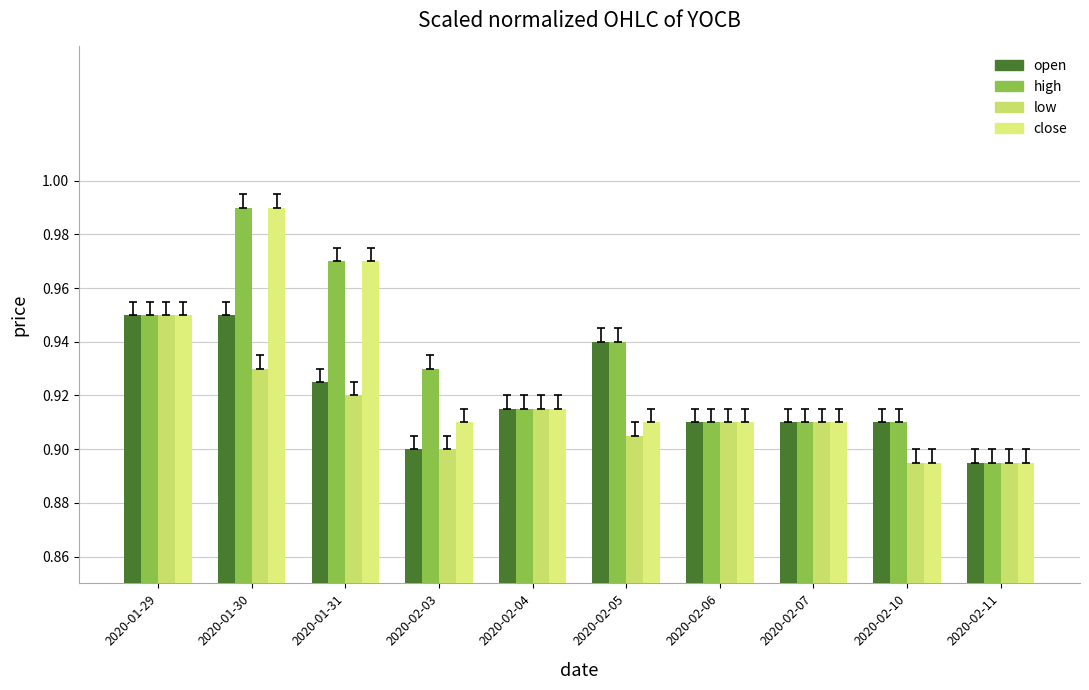

Is it true that close equals 1.0 at 2020-01-31?

True